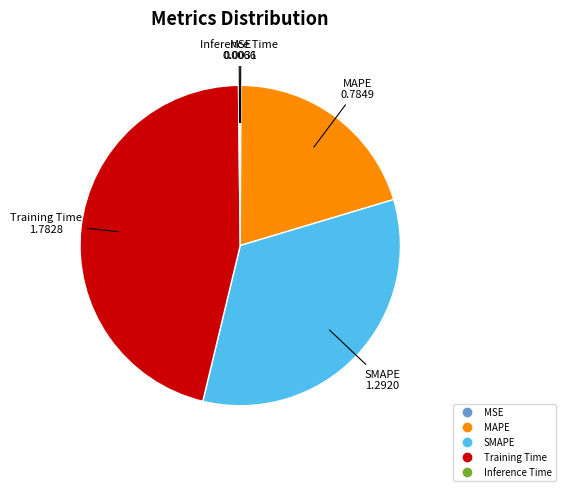

Approximately how many times larger is the value at MAPE compared to Training Time?

0.4